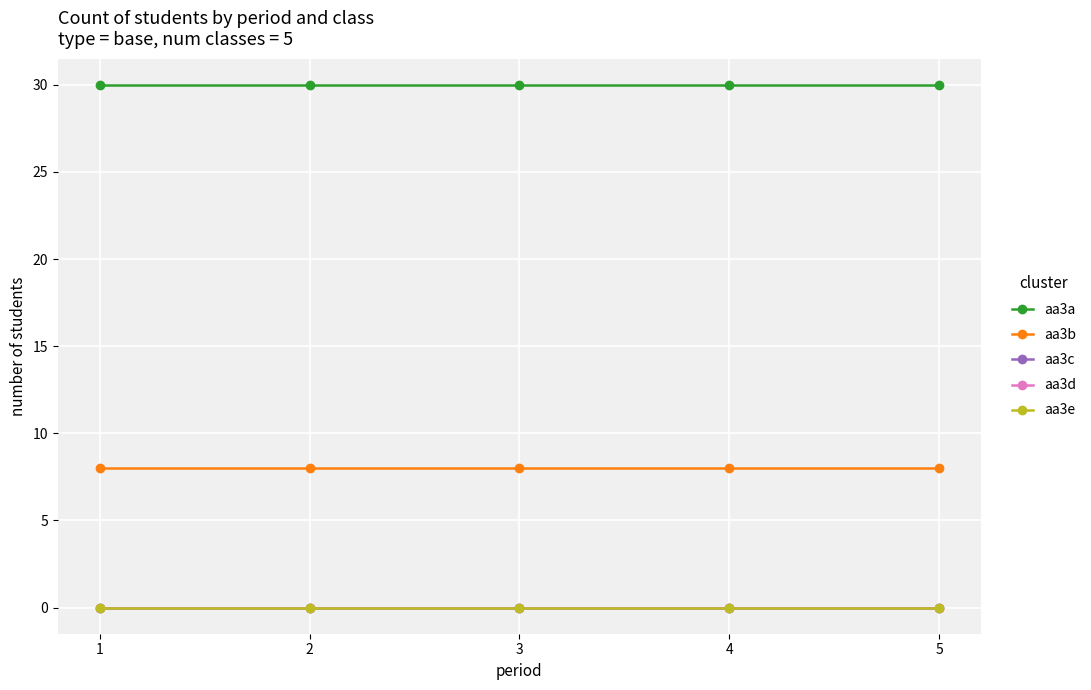

True or false: aa3c and aa3e intersect in this chart.

False